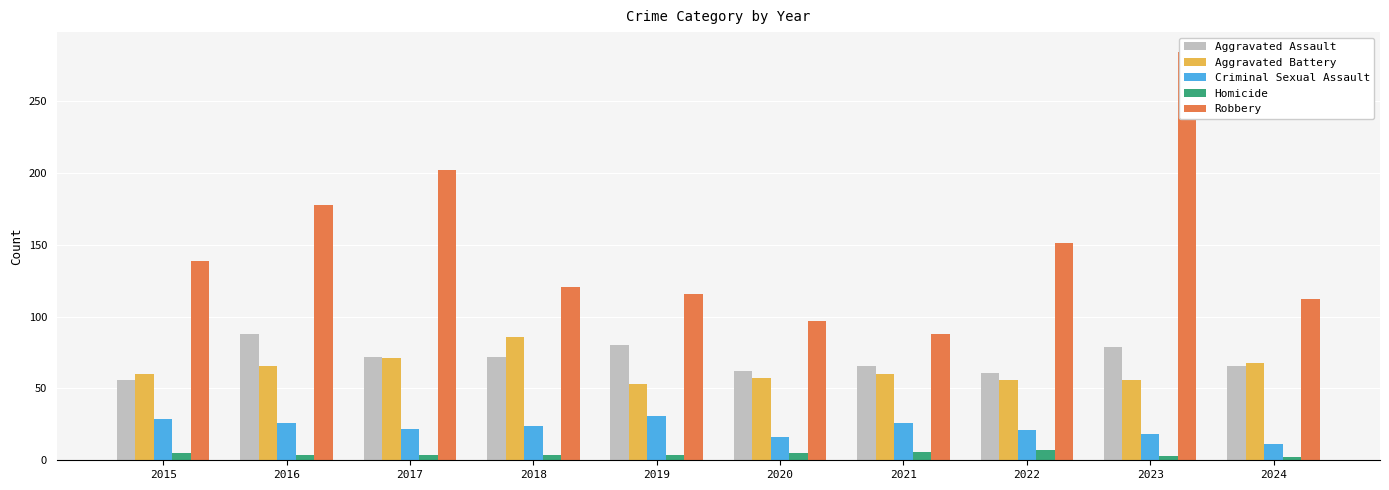

At 2022, list the series in order from smallest to largest.

Homicide, Criminal Sexual Assault, Aggravated Battery, Aggravated Assault, Robbery